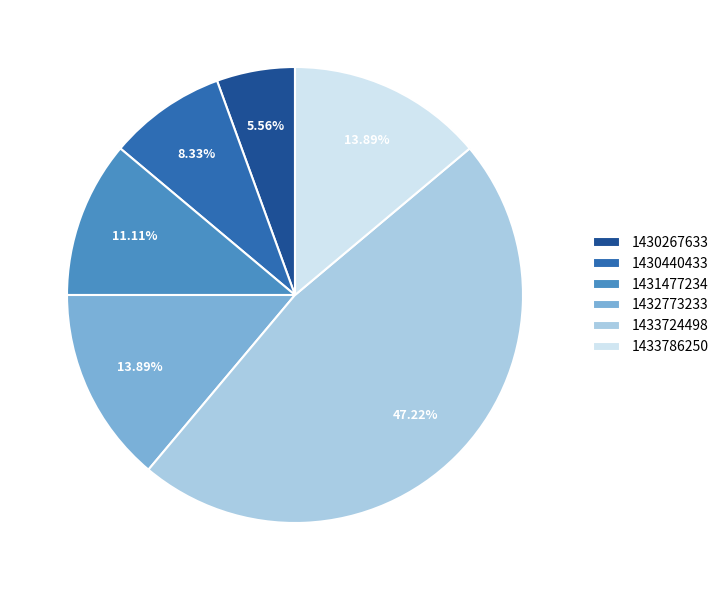

To the nearest percent, what is the combined percentage of 1433724498 and 1431477234?

58%